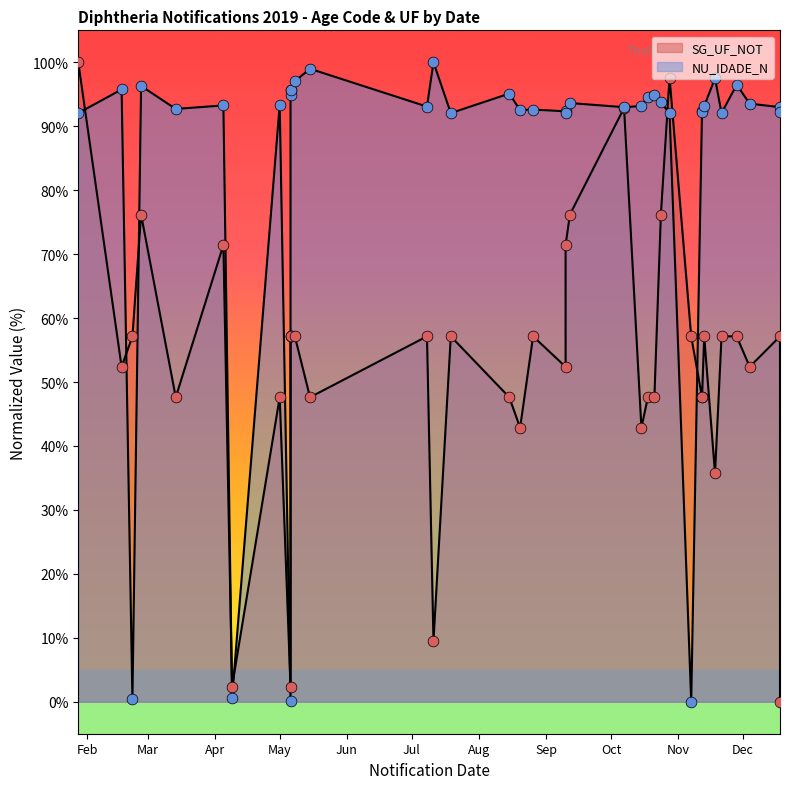

Which series contains the highest Y value?

NU_IDADE_N